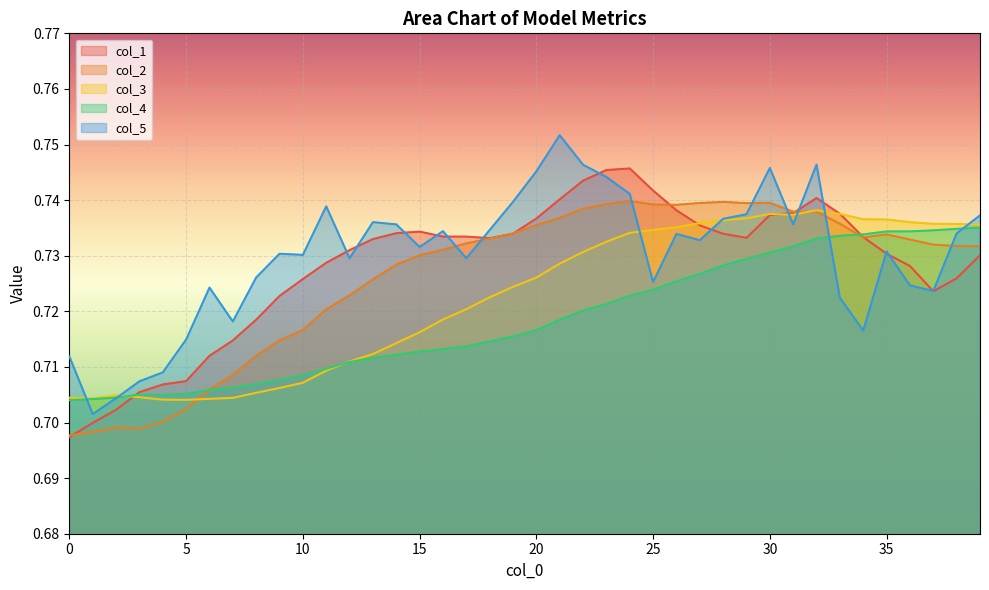

What is the sum of the col_5 values at 10 and 9?

1.5